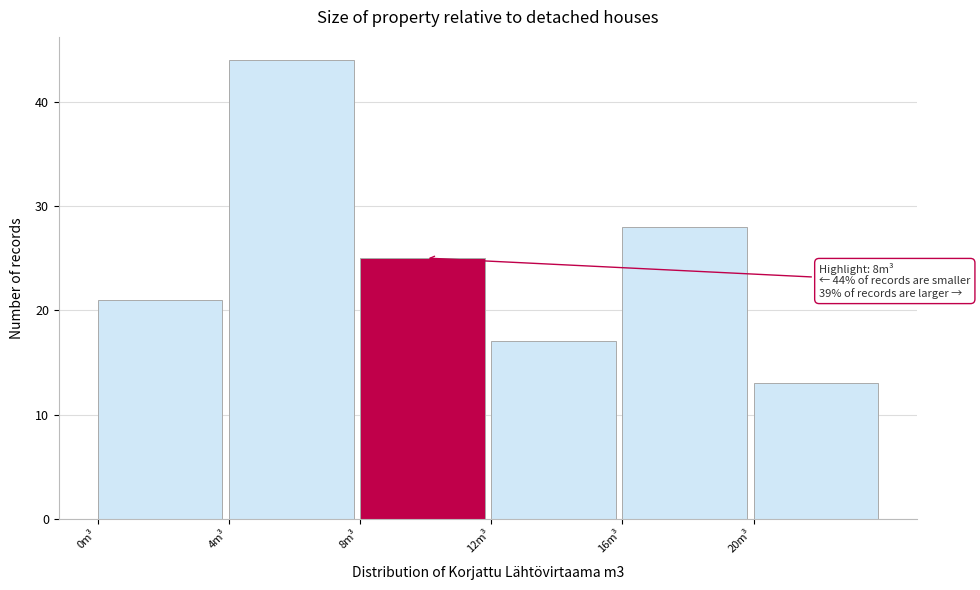

Over which range of the x-axis is the bar tallest?

4 to 8